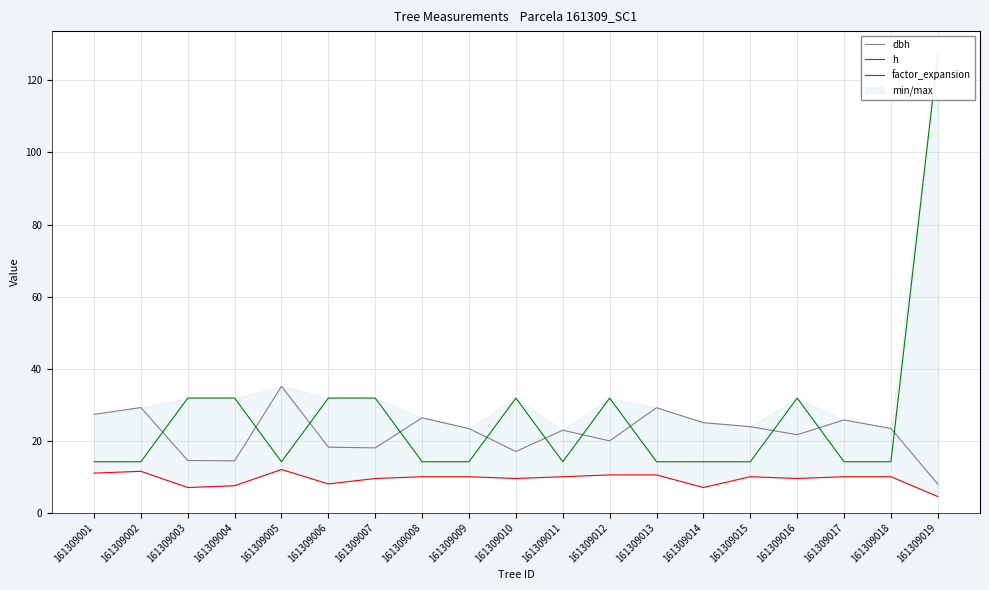

True or false: factor_expansion and h cross at least once.

False